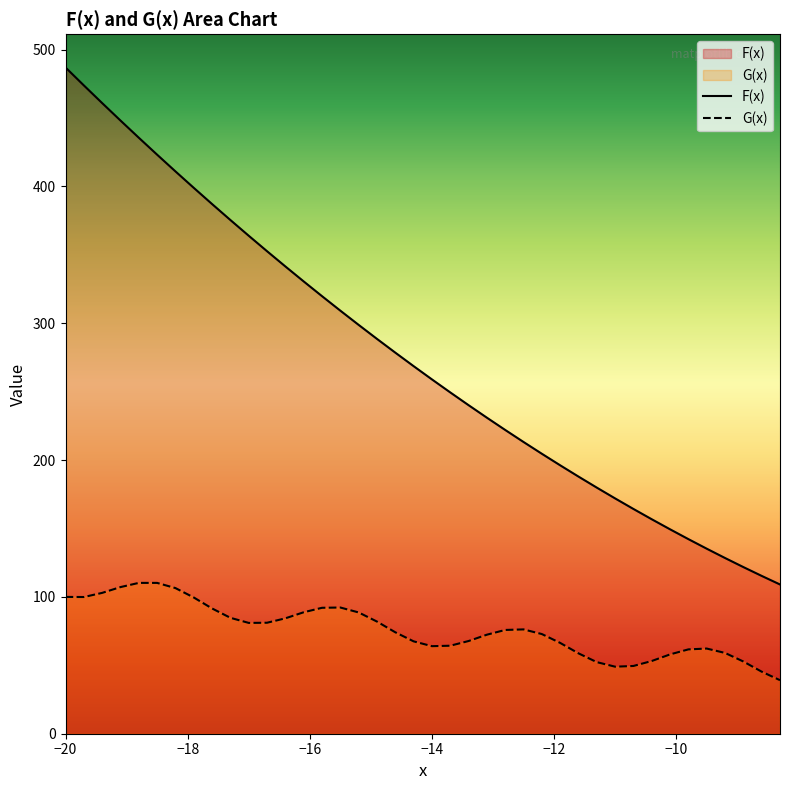

True or false: F(x) has more than 1 points higher than both neighbors.

False